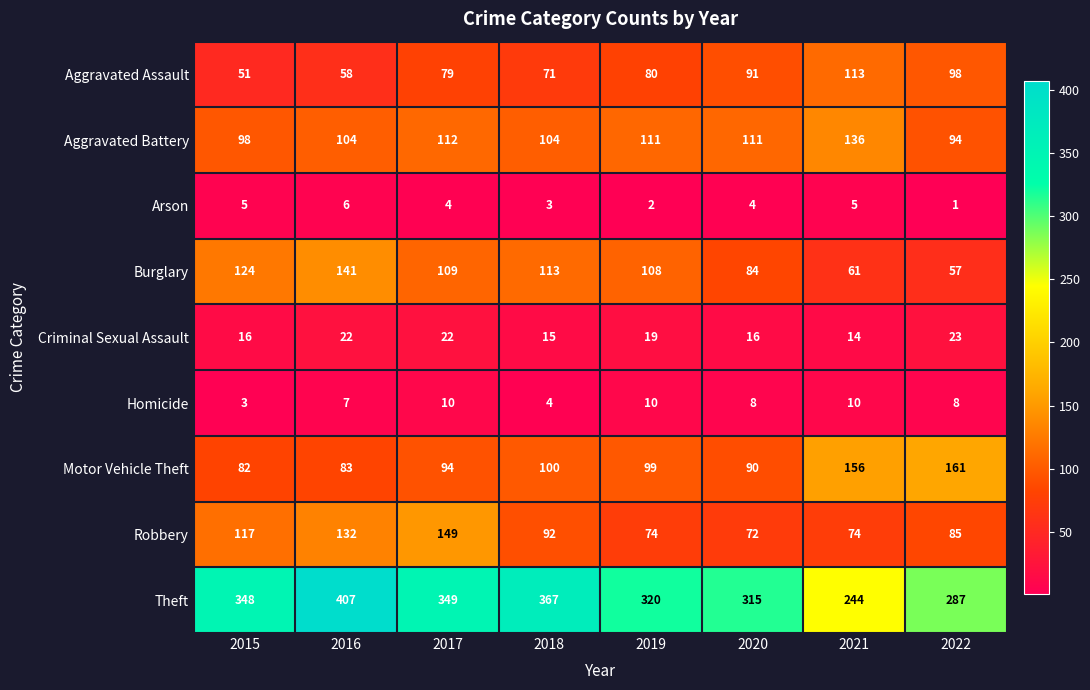

Between 2019 and 2020, which series saw the biggest shift?

Burglary